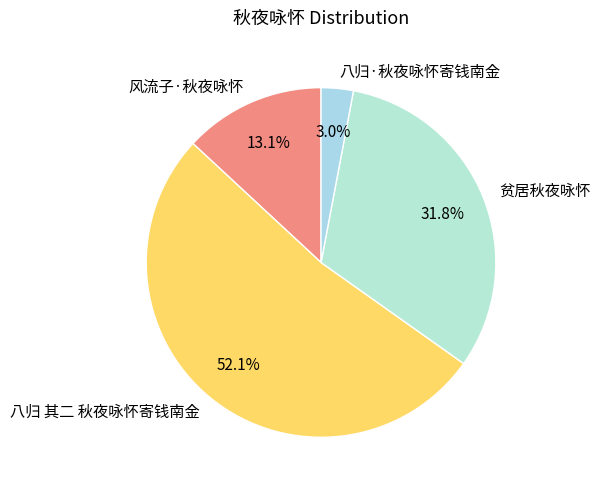

To the nearest percent, what portion does 贫居秋夜咏怀 represent?

32%